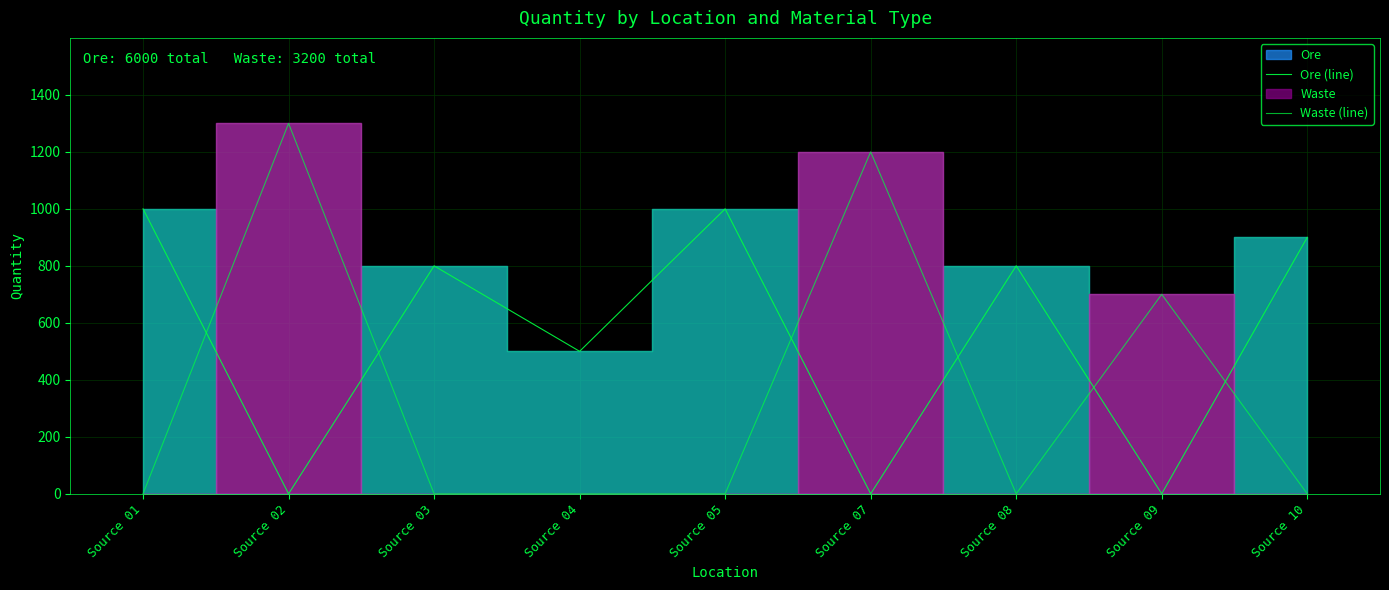

Is it true that Waste (line) equals 1200 at Source 07?

True